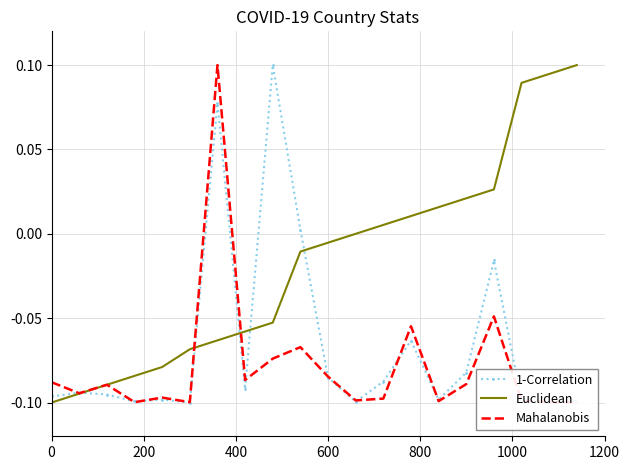

What is the sum of all Euclidean values?

-0.3